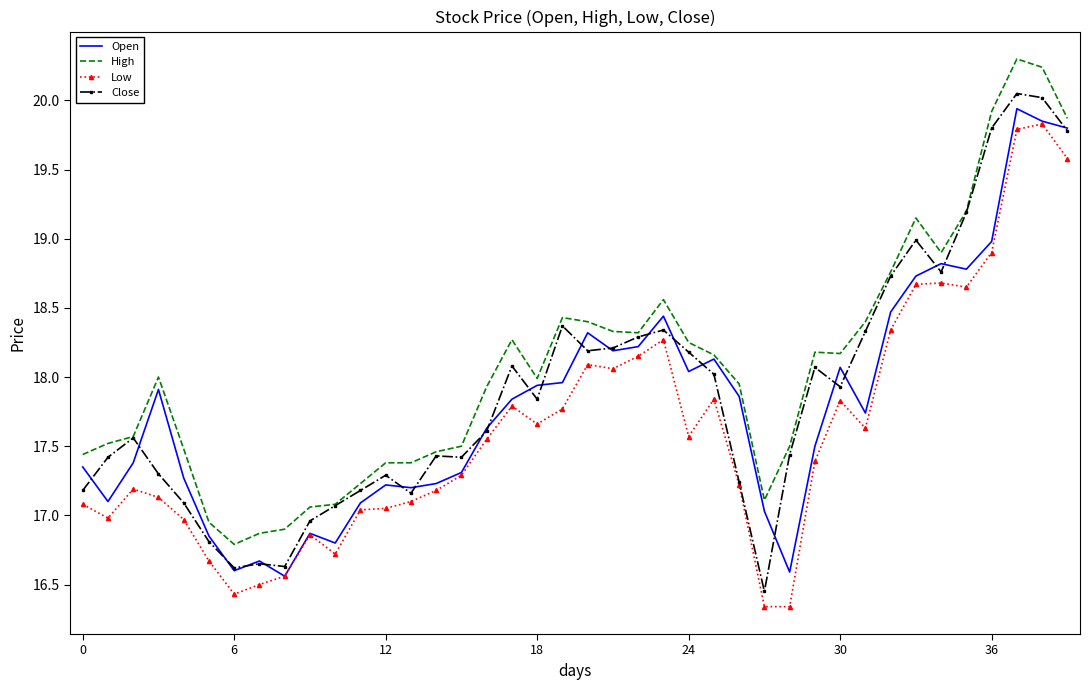

What is the greatest value displayed?

20.3